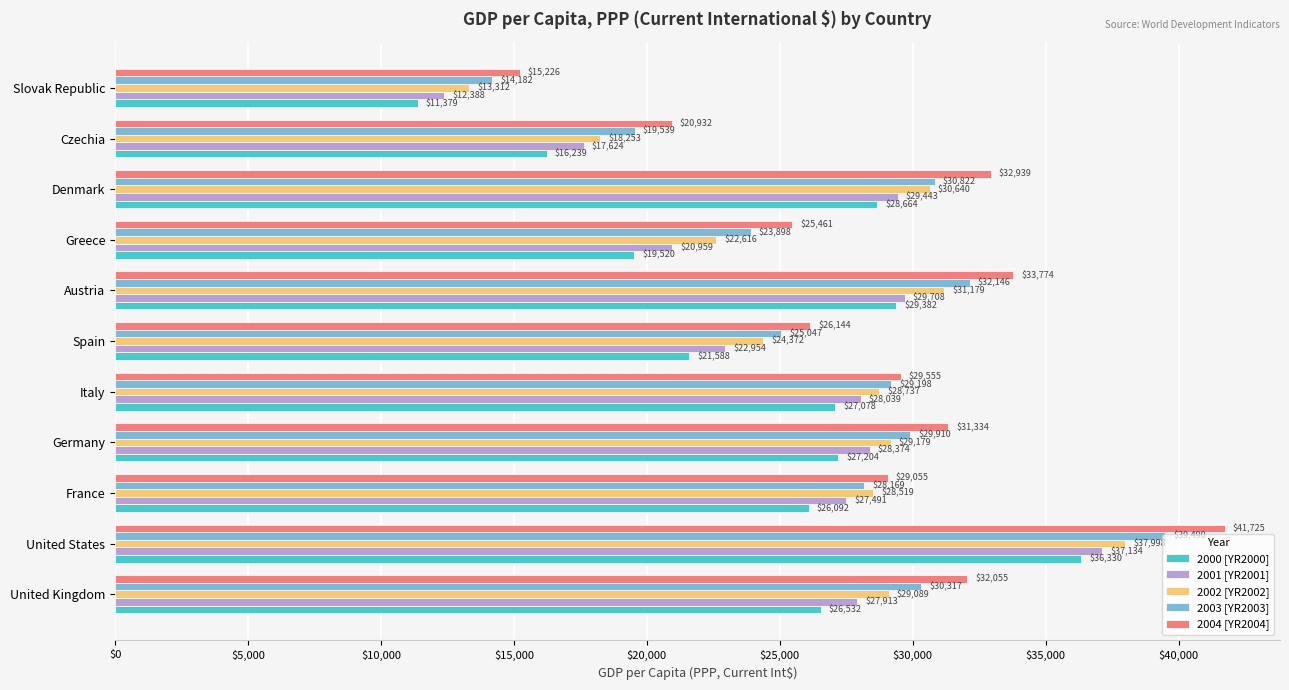

Which category has the lowest value in the 2001 [YR2001] series?

Slovak Republic